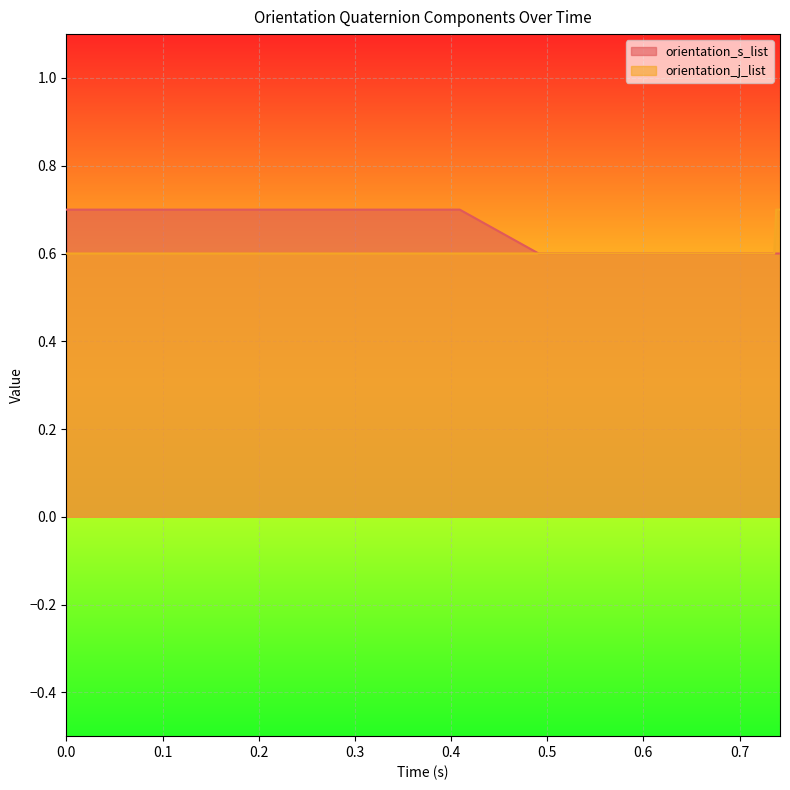

True or false: orientation_j_list has more than 2 points higher than both neighbors.

False